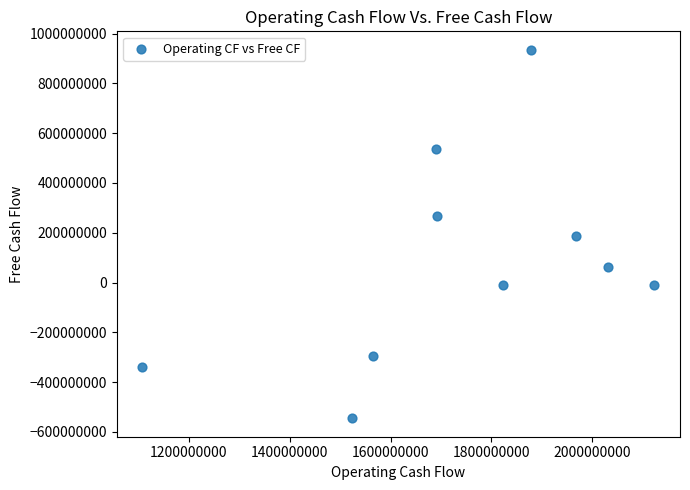

What is the range of Y values (max minus min)?

1480000000